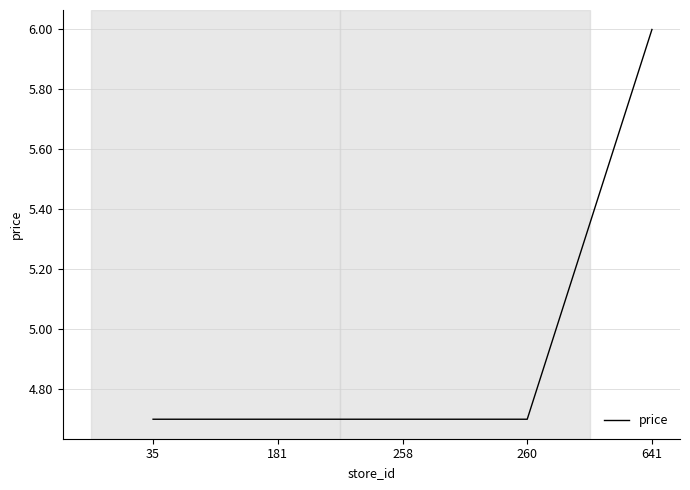

Is this an area chart (filled region under the line)?

No